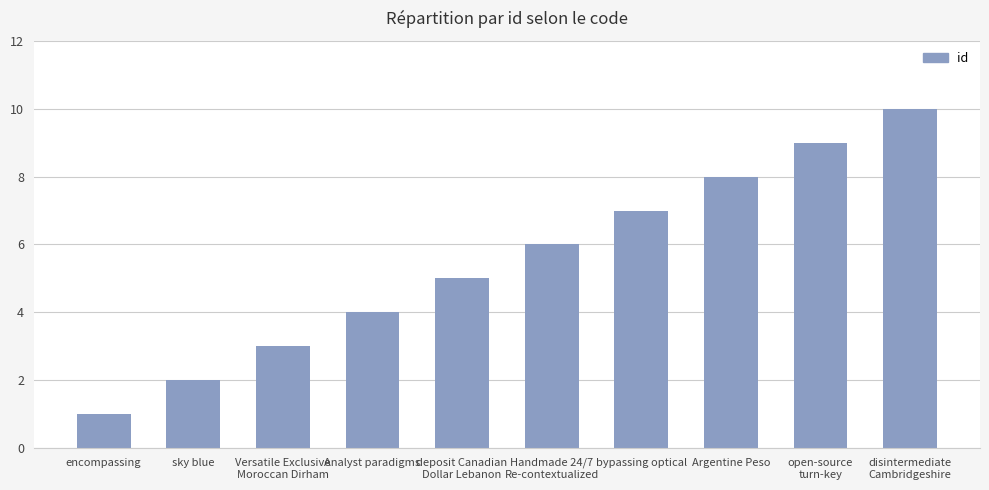

Reading left to right, list all the values displayed in this chart.

encompassing=1	sky blue=2	Versatile Exclusive
Moroccan Dirham=3	Analyst paradigms=4	deposit Canadian
Dollar Lebanon=5	Handmade 24/7
Re-contextualized=6	bypassing optical=7	Argentine Peso=8	open-source
turn-key=9	disintermediate
Cambridgeshire=10